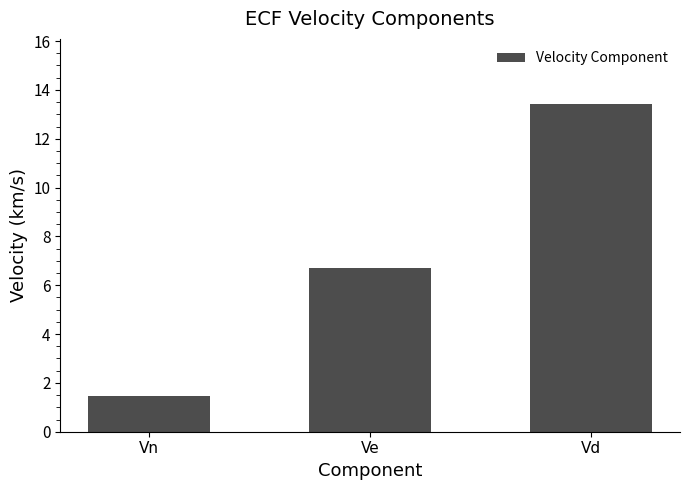

The chart shows a value of 8.6 at Vd. True or false?

False